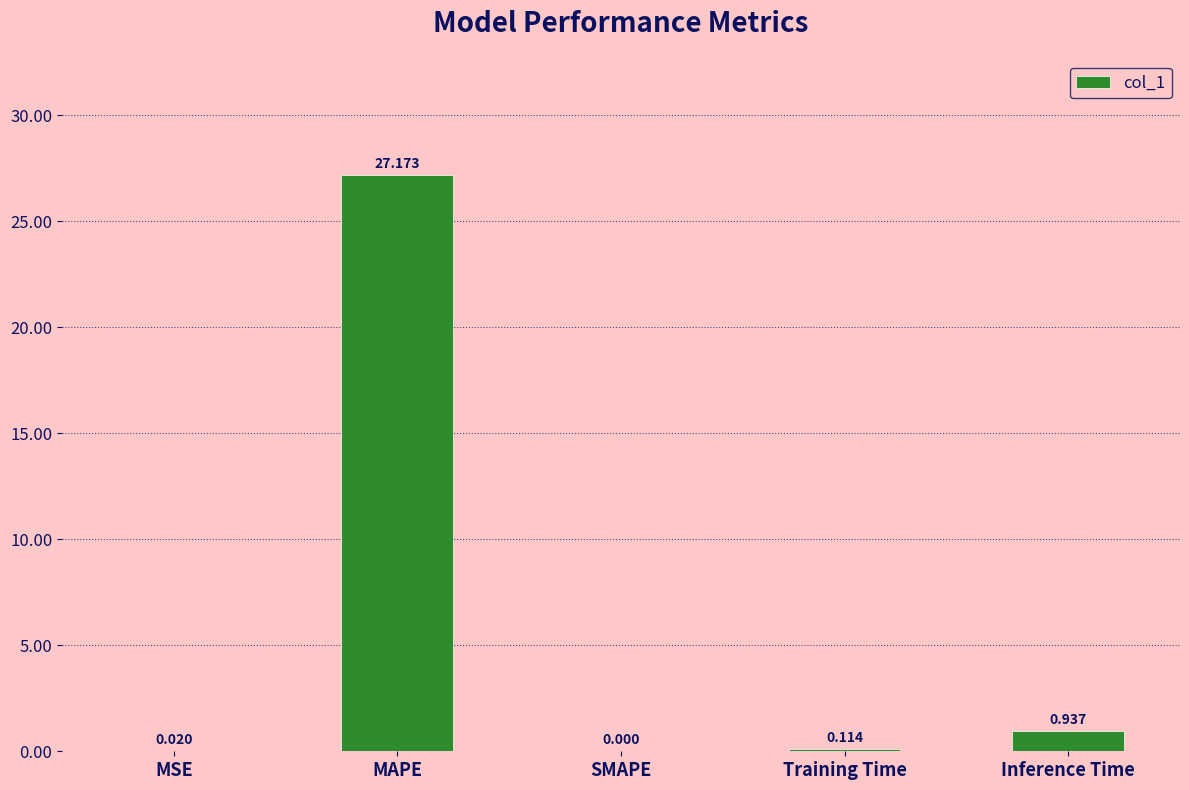

Are the bars grouped side by side (vs. stacked)?

No